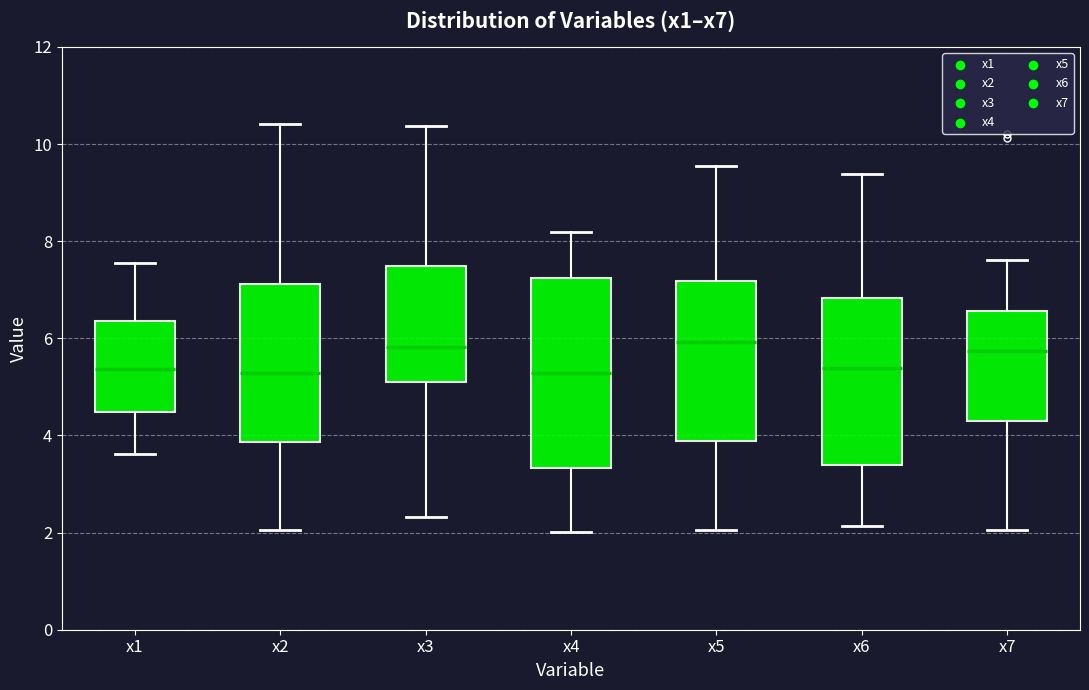

Which box is the tallest, from its lower edge to its upper edge?

x4